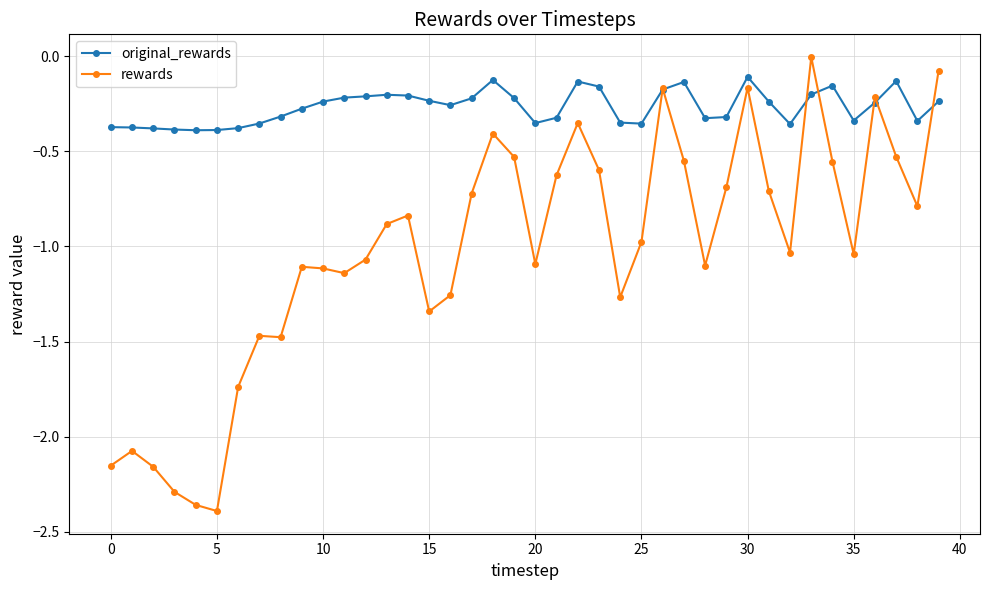

Which series ends up on top after the final intersection of original_rewards and rewards?

rewards